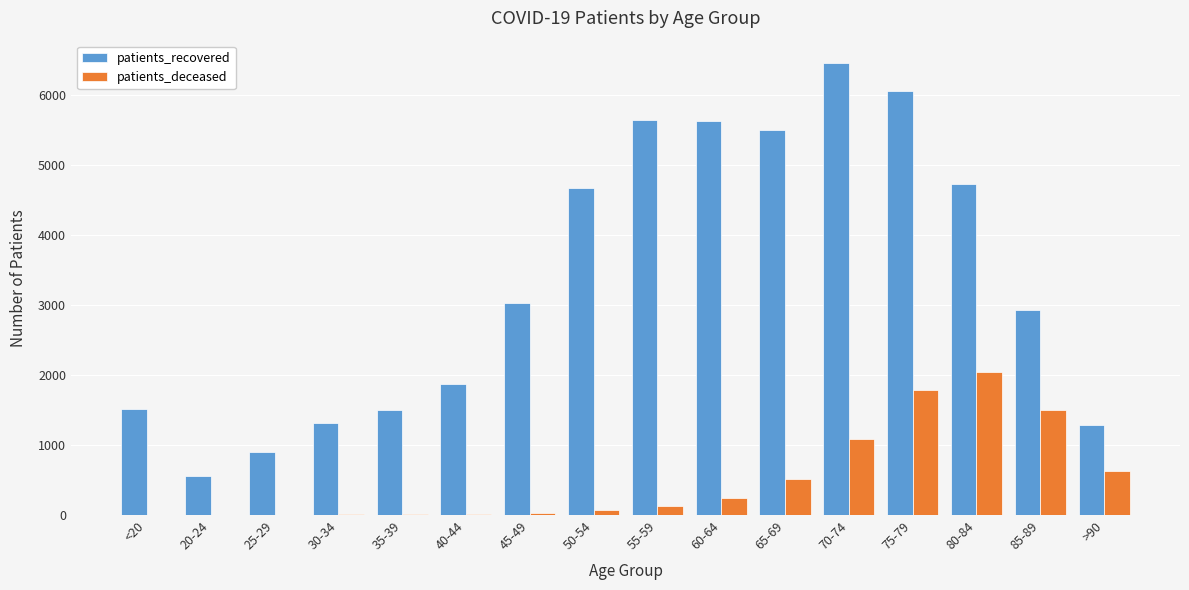

The value of patients_deceased at 70-74 is 378. True or false?

False